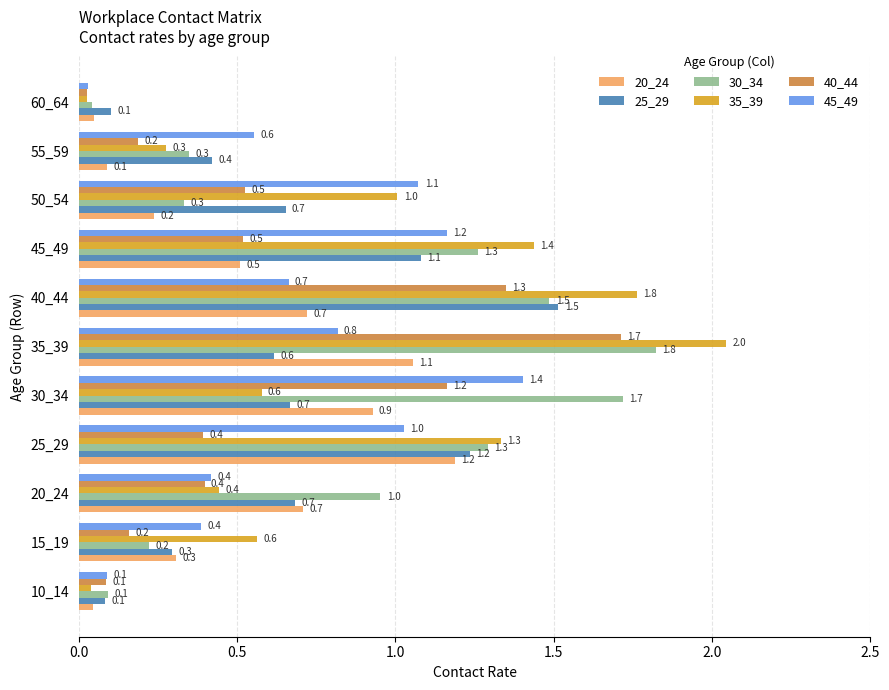

How many data points does each series have?

11